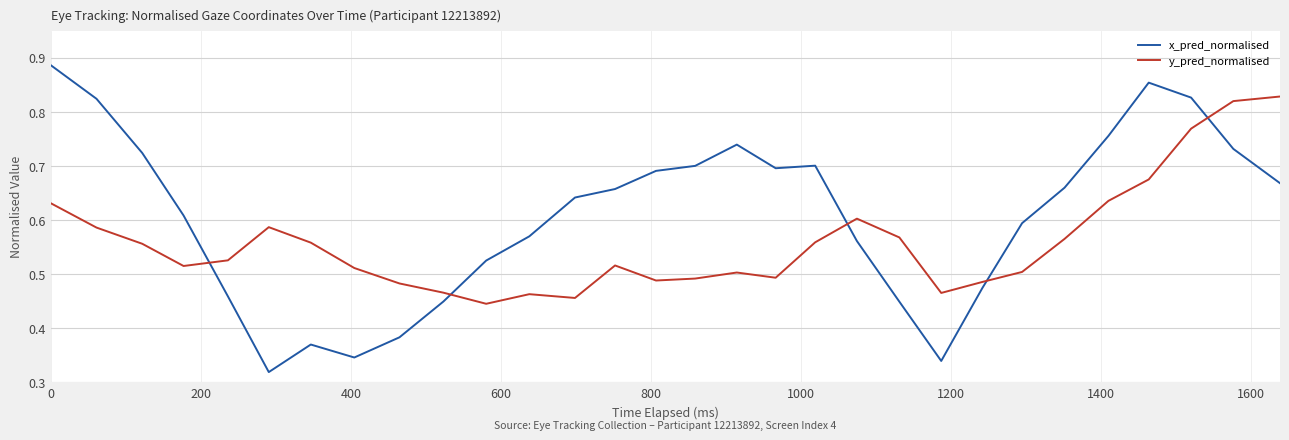

Which series has the largest total across all categories?

x_pred_normalised